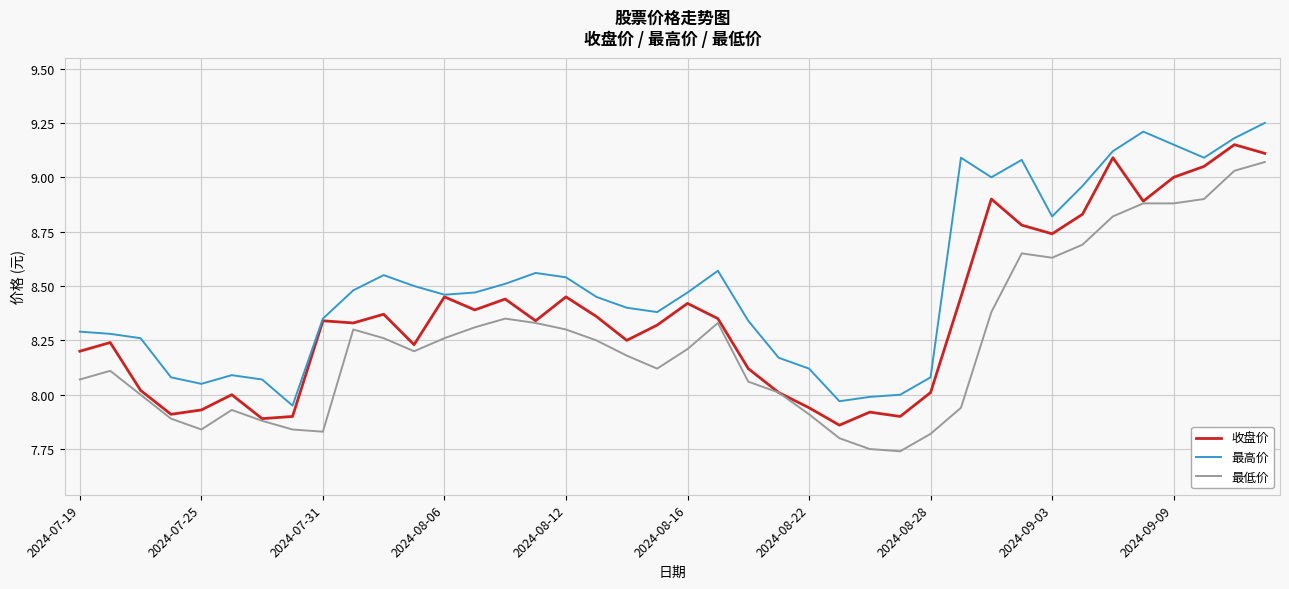

Which series has the largest total across all categories?

最高价